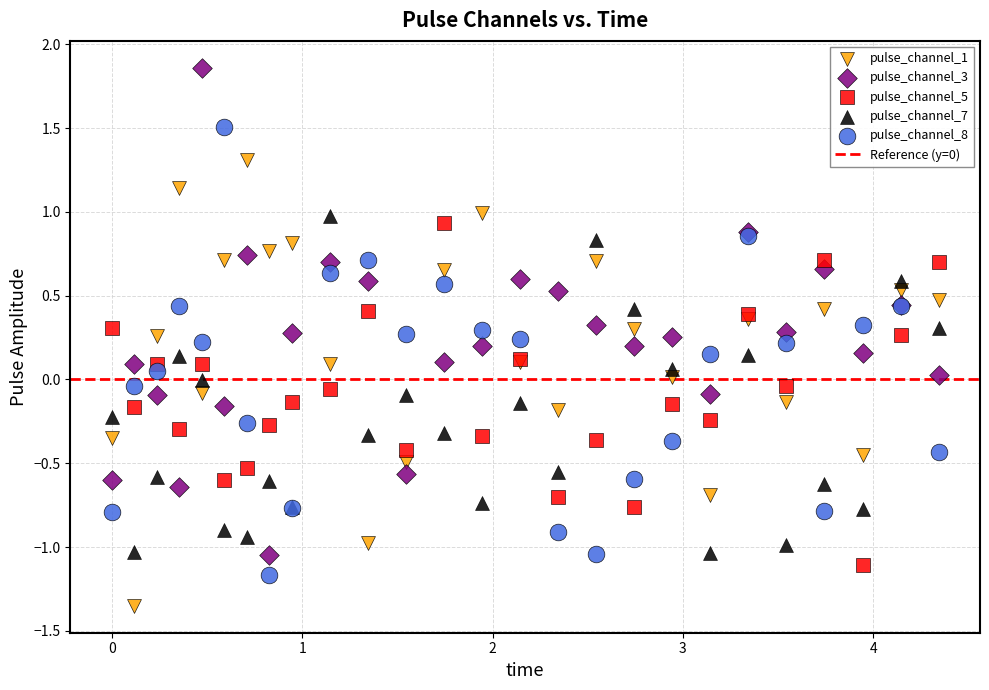

Which series reaches the maximum Y coordinate?

pulse_channel_3